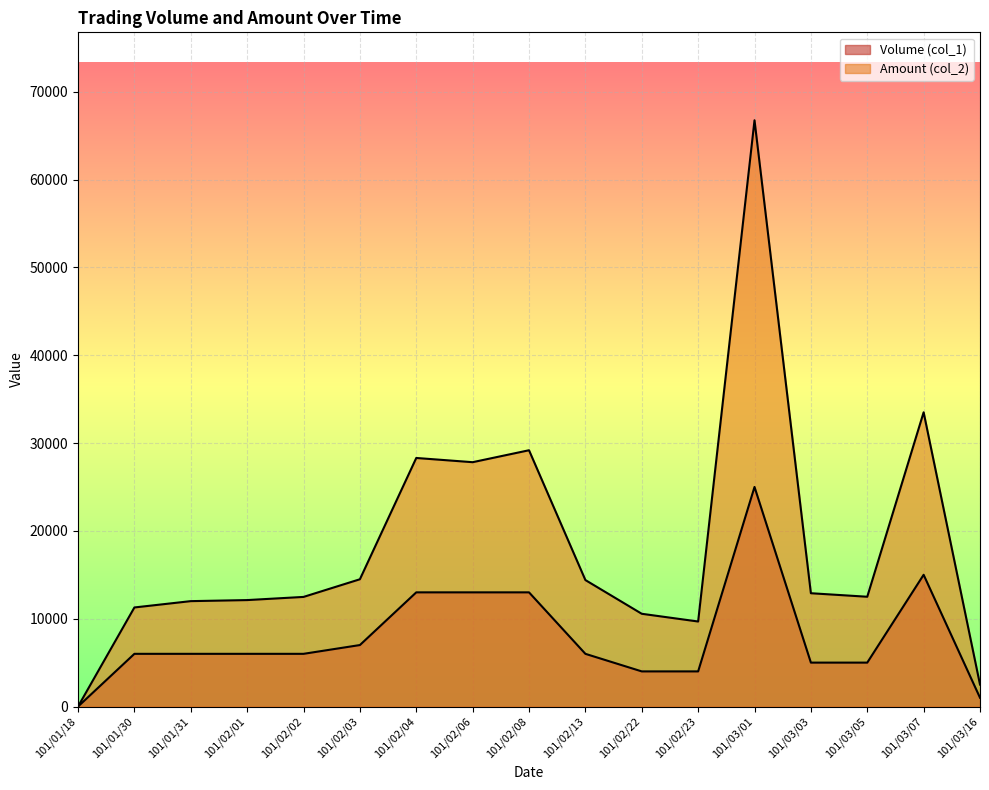

Where is the first local minimum for Amount (col_2)?

101/02/06